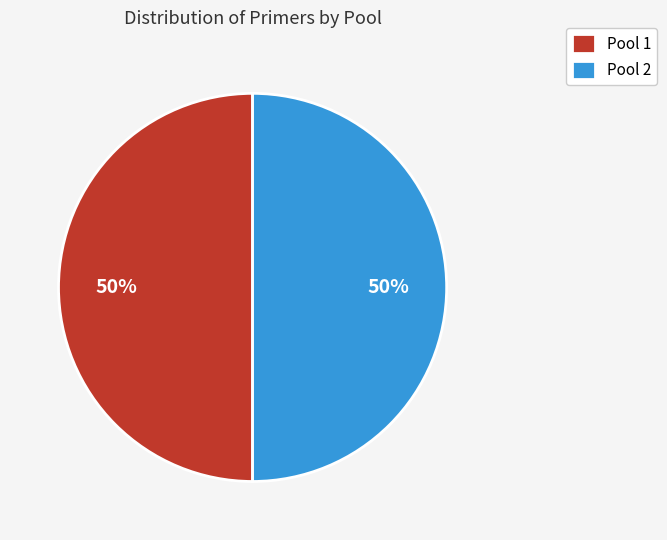

What is the ratio of the value at Pool 2 to the value at Pool 1?

1.0